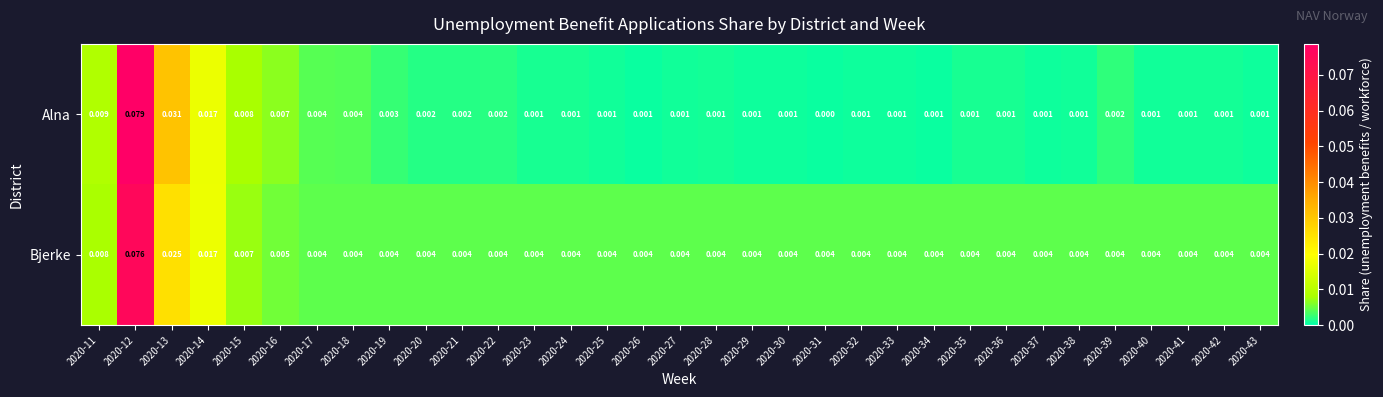

At which category is the sum across all series the highest?

2020-12